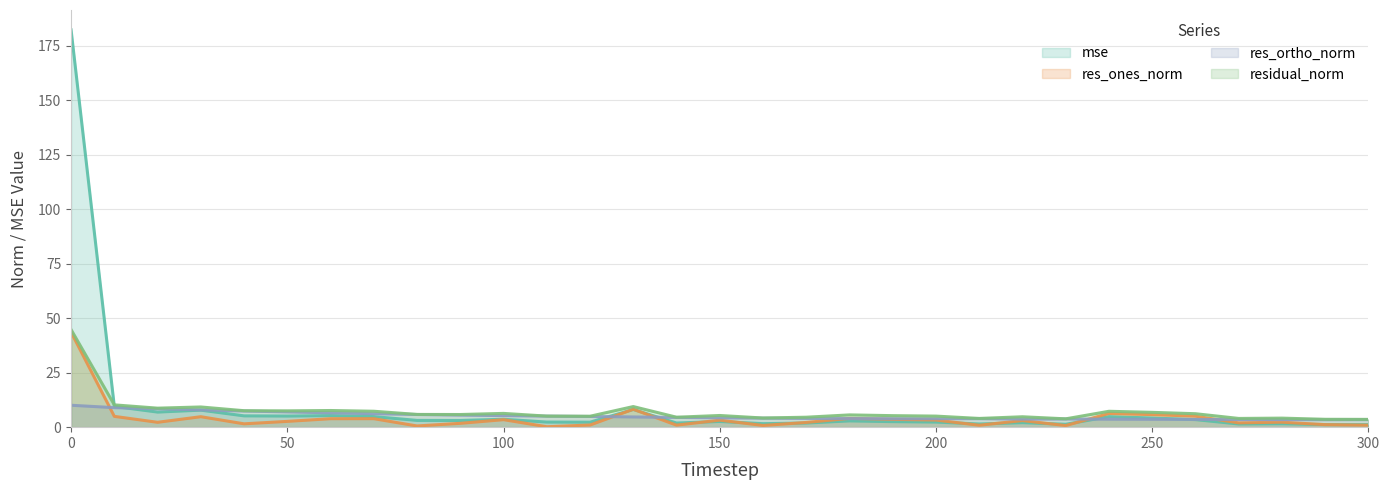

Reading left to right, list all the values displayed in this chart.

mse: 0=182.3	10=9.5	20=6.9	30=7.8	40=5.2	50=5.1	60=5.3	70=4.9	80=3.1	90=3.1	100=3.6	110=2.3	120=2.3	130=8.1	140=1.9	150=2.6	160=1.6	170=1.9	180=2.9	190=2.5	200=2.3	210=1.5	220=2.1	230=1.3	240=4.8	250=4.2	260=3.5	270=1.5	280=1.6	290=1.2	300=1.2
res_ones_norm: 0=43.6	10=5.0	20=2.2	30=4.8	40=1.5	50=2.7	60=3.9	70=3.9	80=0.6	90=1.8	100=3.4	110=0.2	120=1.0	130=8.2	140=0.9	150=3.2	160=0.8	170=2.2	180=4.0	190=3.6	200=3.3	210=0.9	220=3.0	230=0.7	240=6.3	250=5.8	260=5.0	270=2.0	280=2.3	290=1.2	300=0.9
res_ortho_norm: 0=10.1	10=9.0	20=8.4	30=7.9	40=7.4	50=7.0	60=6.6	70=6.2	80=5.8	90=5.5	100=5.3	110=5.1	120=4.9	130=4.7	140=4.5	150=4.3	160=4.1	170=4.0	180=3.9	190=3.9	200=3.9	210=3.9	220=3.7	230=3.8	240=3.7	250=3.6	260=3.6	270=3.5	280=3.5	290=3.4	300=3.5
residual_norm: 0=44.8	10=10.2	20=8.7	30=9.3	40=7.6	50=7.5	60=7.6	70=7.3	80=5.8	90=5.8	100=6.3	110=5.1	120=5.0	130=9.5	140=4.6	150=5.4	160=4.2	170=4.6	180=5.6	190=5.3	200=5.1	210=4.0	220=4.8	230=3.8	240=7.3	250=6.8	260=6.2	270=4.0	280=4.1	290=3.6	300=3.6